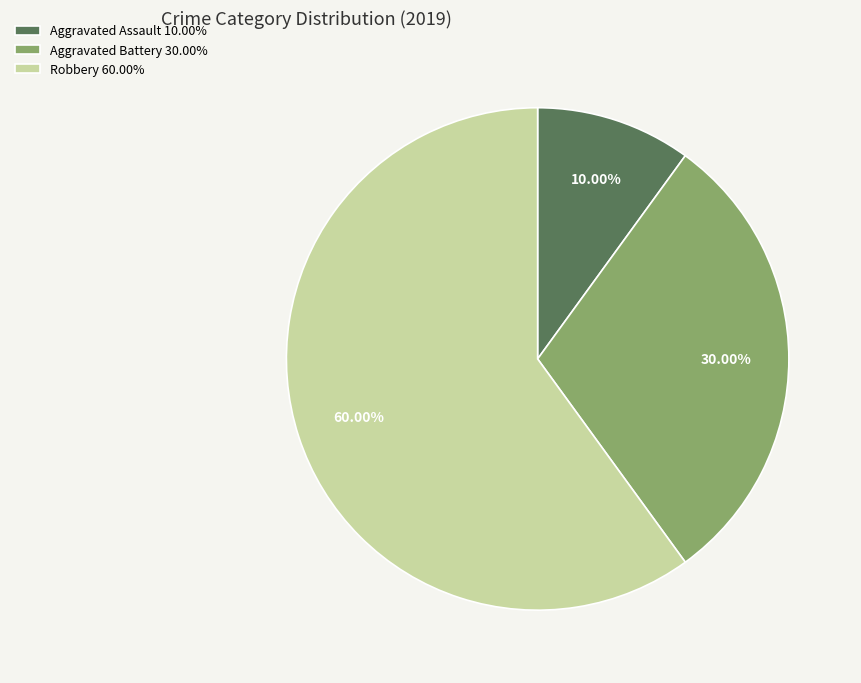

To the nearest percent, what percentage of the pie is Aggravated Assault?

10%